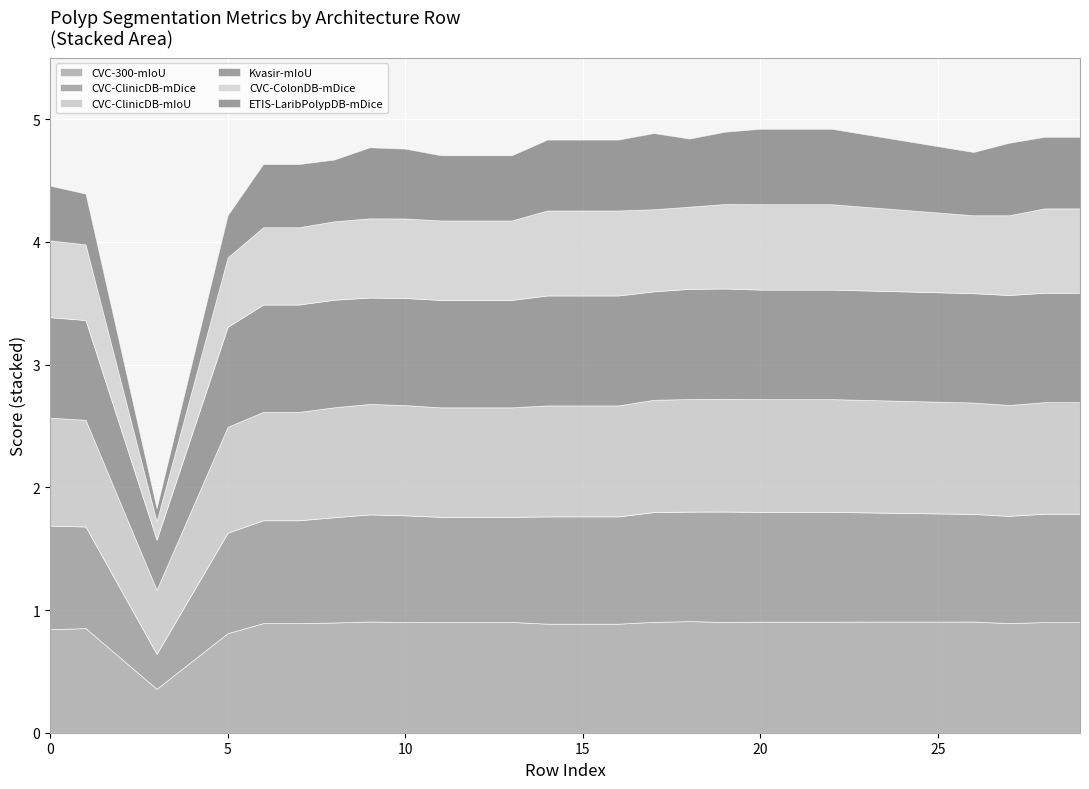

Count the number of data series in this chart.

6